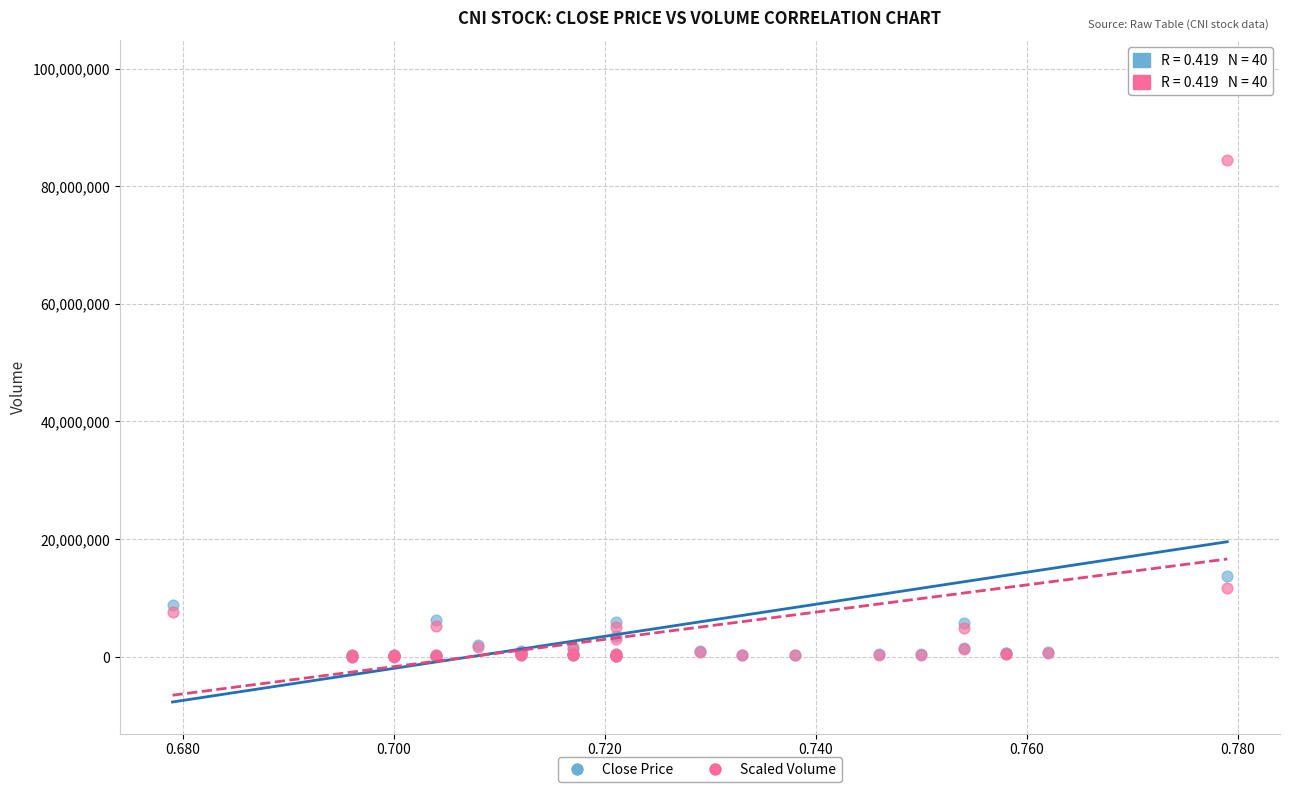

What are all the series names shown in the legend?

Close Price, Scaled Volume